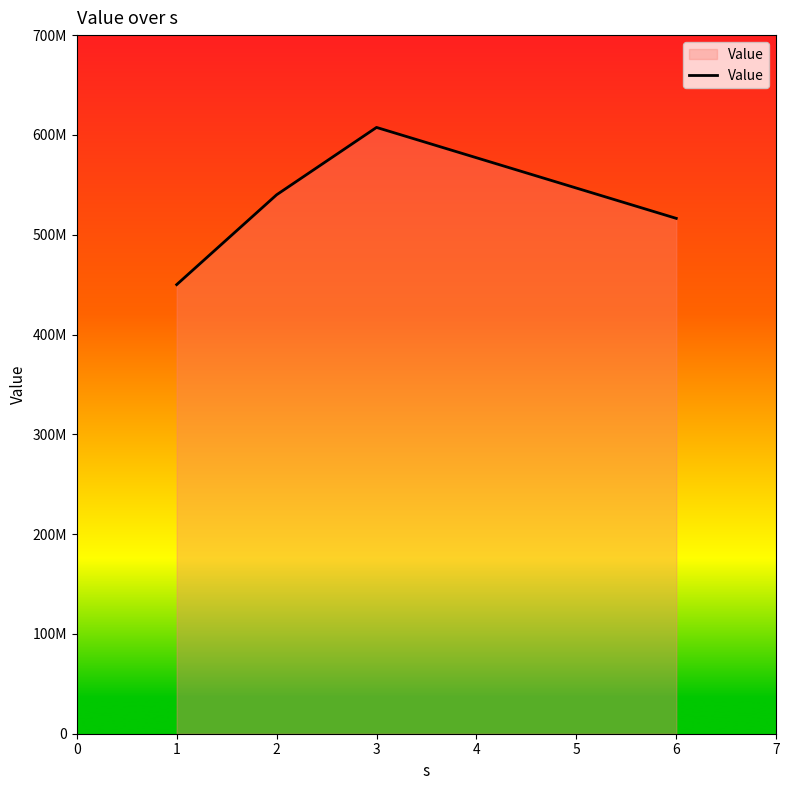

Rank the categories by value from lowest to highest.

1, 6, 2, 3